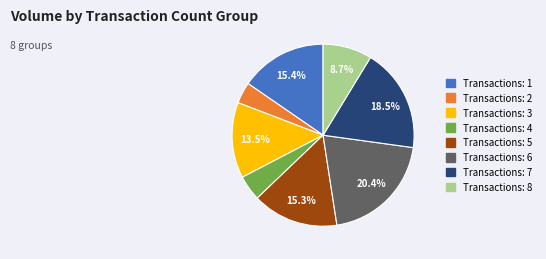

Does any single category account for the majority?

No